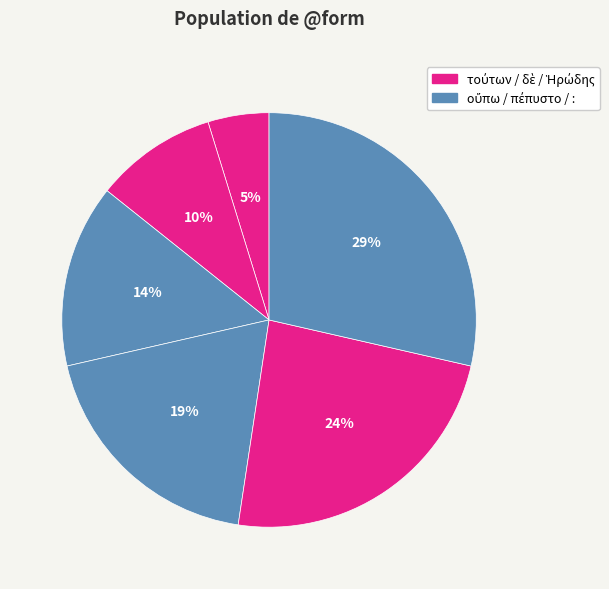

Rank the categories by value from highest to lowest.

:, Ἡρώδης, πέπυστο, οὔπω, δὲ, τούτων